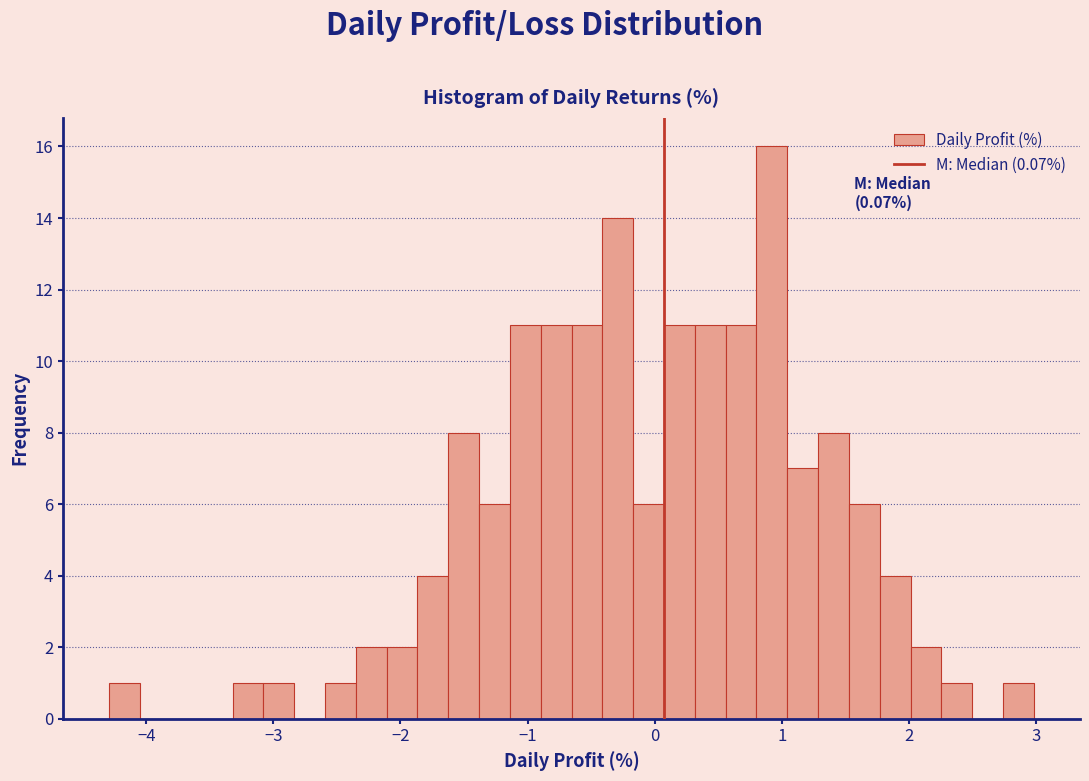

Around what value on the x-axis is the tallest bar? Give the approximate position of its centre, as read against the axis.

0.9